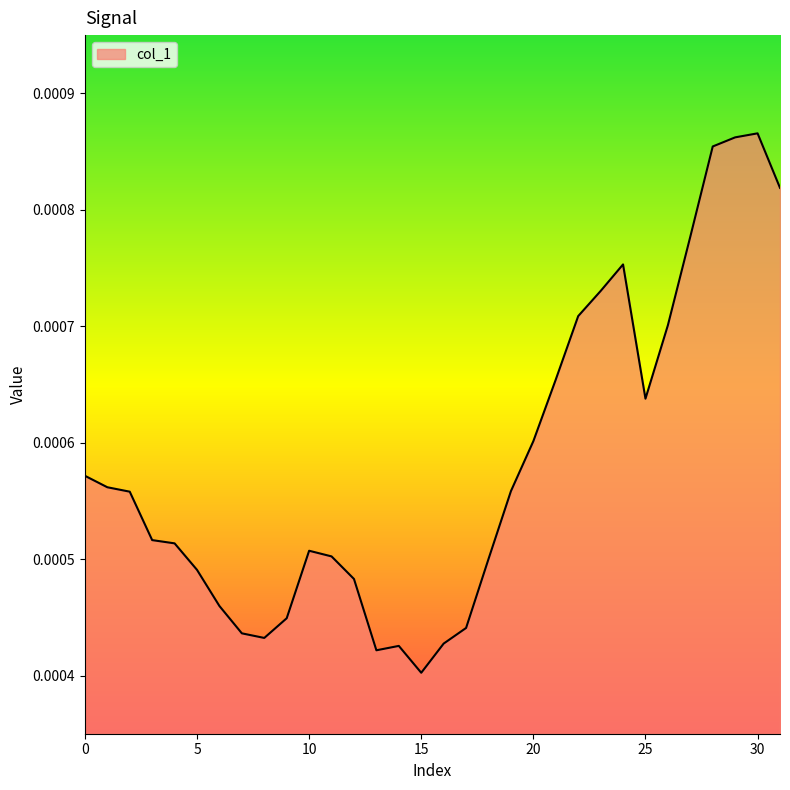

Does the chart display data point markers on the line(s)?

No